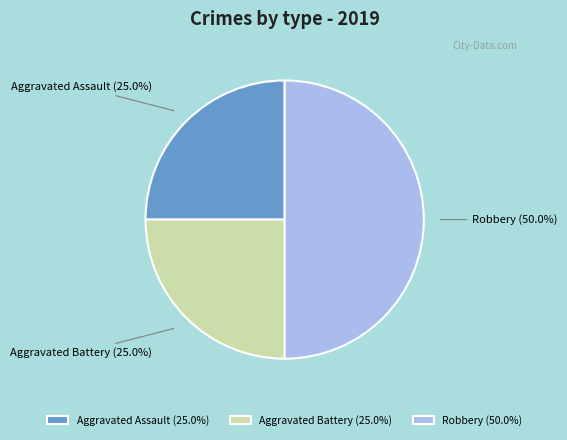

The Aggravated Battery slice represents 25% of the pie. True or false?

True